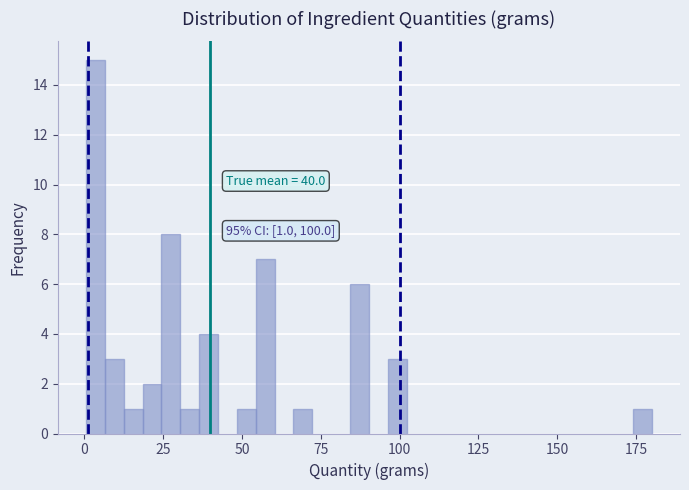

Read against the x-axis, roughly where is the centre of the tallest bar?

5